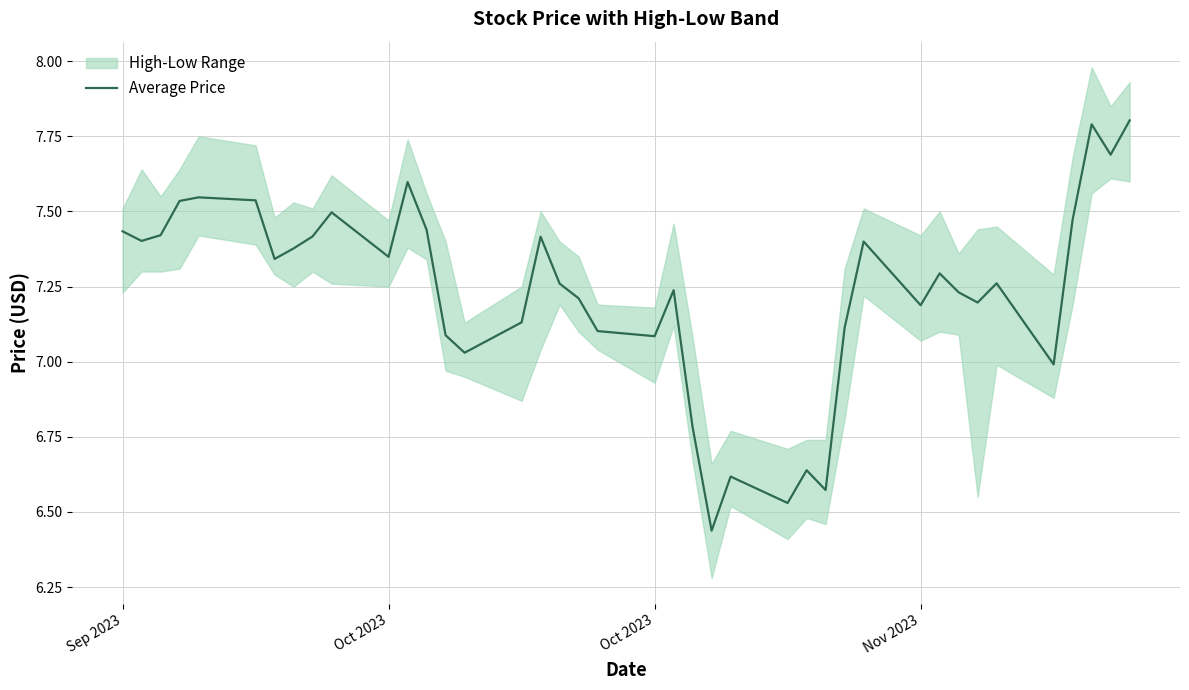

Count the number of values greater than 7.

33